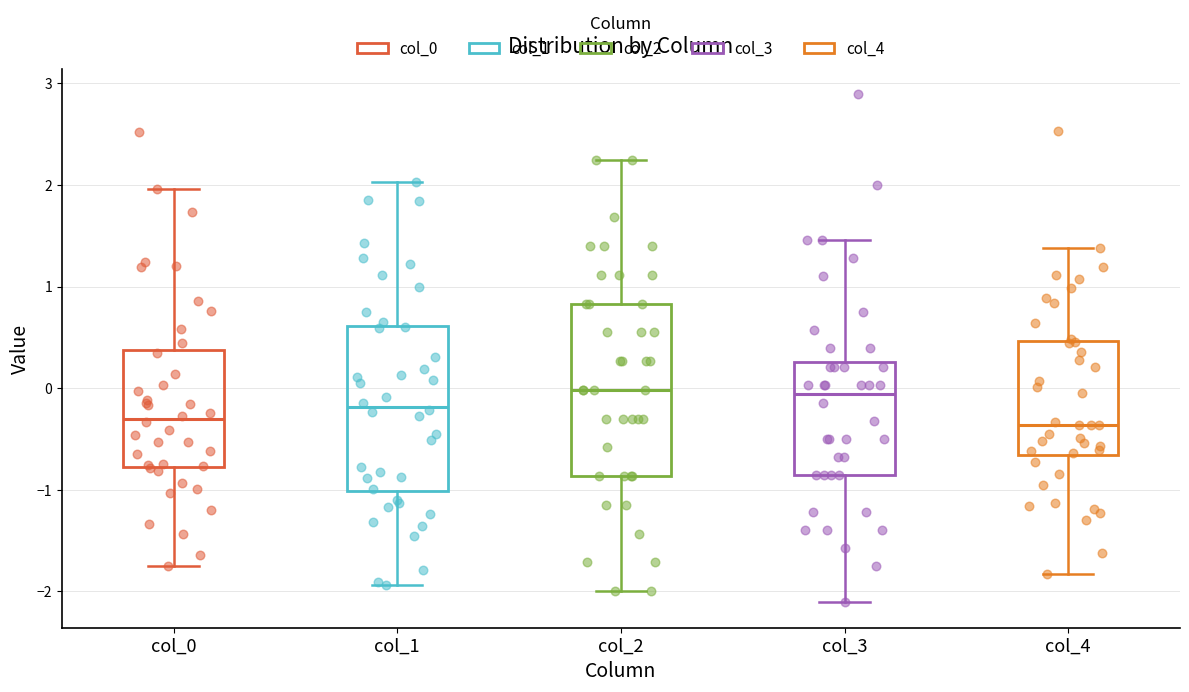

Reading left to right, read every box against the y-axis: the position of its median line, the range the box covers, and the ends of its whiskers. The values are not printed on the chart, so give them approximately, as read against the axis.

col_0: median -0.3, box -0.8 to 0.4, whiskers -1.8 to 2.0
col_1: median -0.2, box -1.0 to 0.6, whiskers -1.9 to 2.0
col_2: median 0.0, box -0.9 to 0.8, whiskers -2.0 to 2.2
col_3: median -0.1, box -0.9 to 0.3, whiskers -2.1 to 1.5
col_4: median -0.4, box -0.7 to 0.5, whiskers -1.8 to 1.4